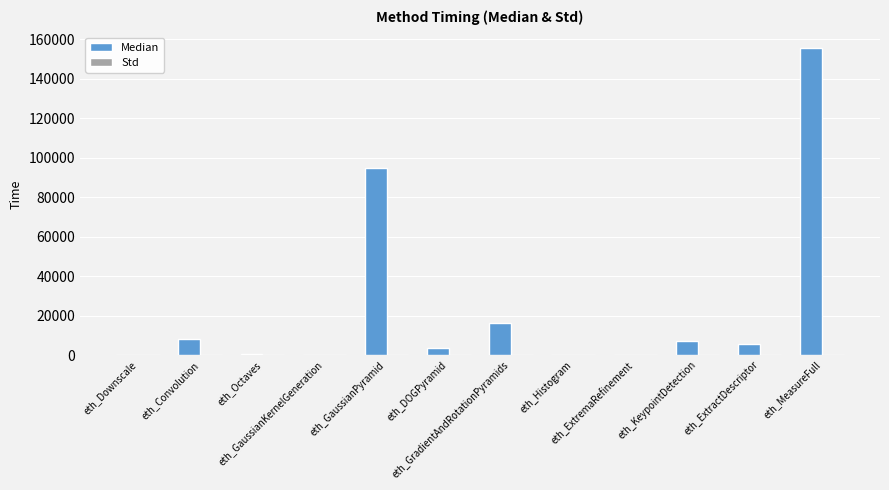

Which category has the highest value across all series?

eth_MeasureFull